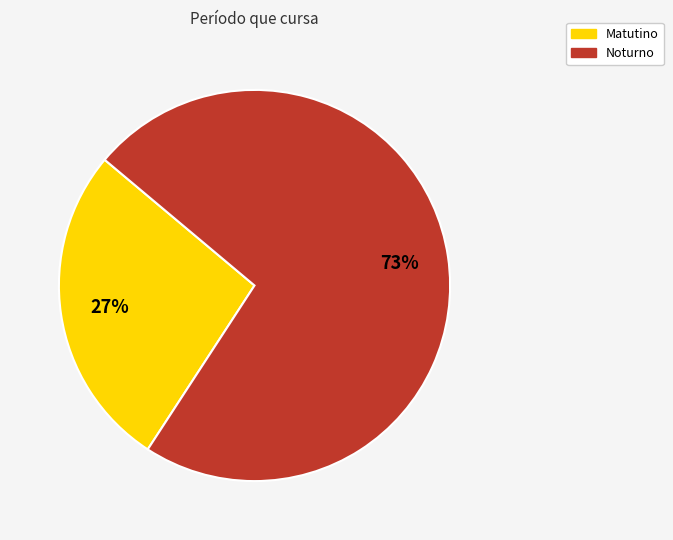

Is Noturno the majority of the pie?

Yes